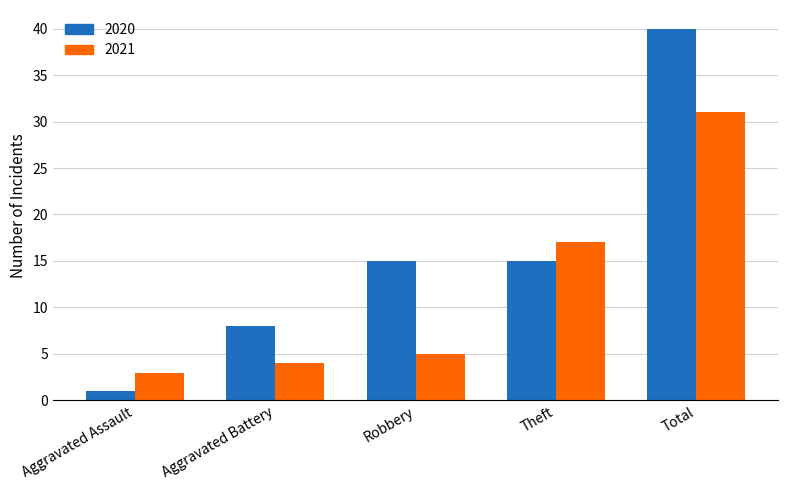

The value of 2021 at Theft is 29. True or false?

False